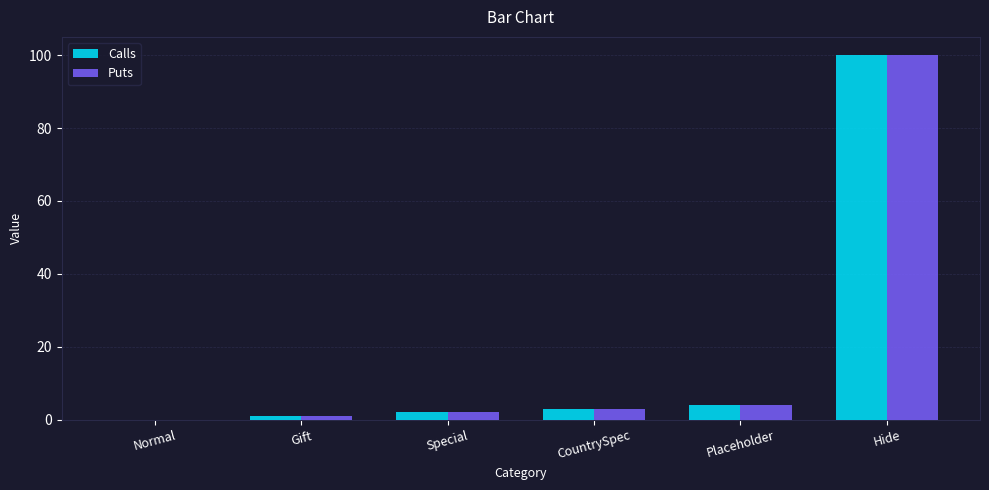

Which category has the highest value across all series?

Hide